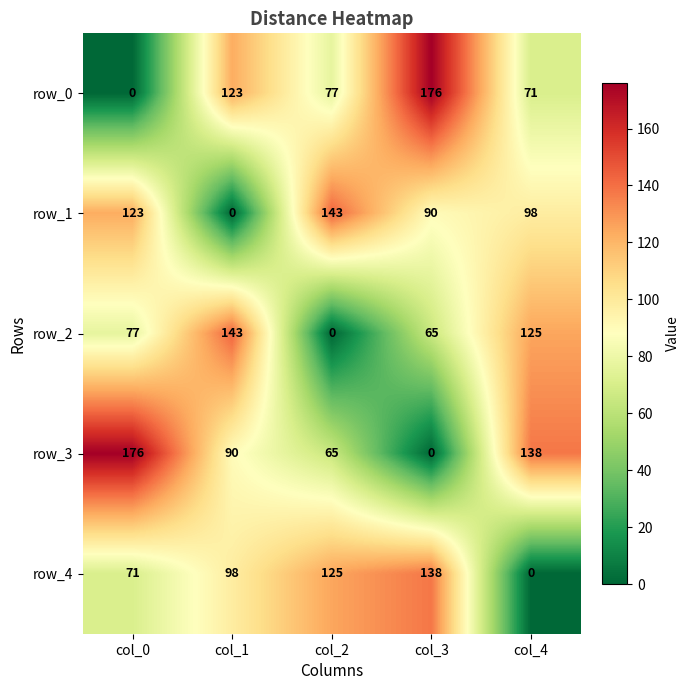

Rank the categories by row_2 value from lowest to highest.

col_2, col_3, col_0, col_4, col_1